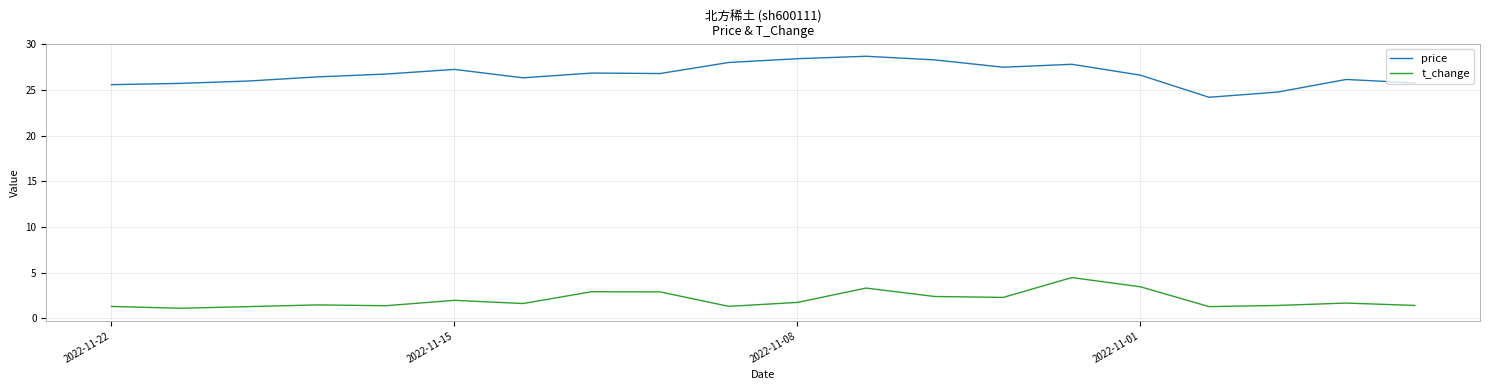

Is this an area chart (filled region under the line)?

No